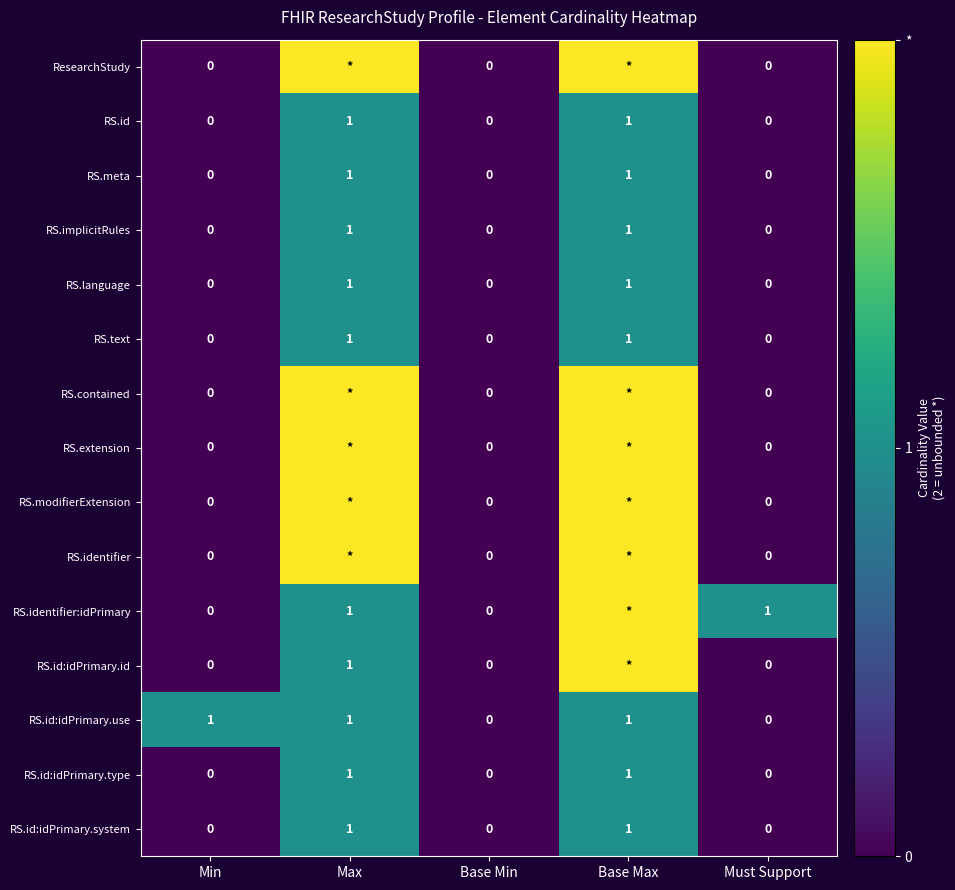

True or false: RS.id:idPrimary.type has a value of 1 at Must Support.

False